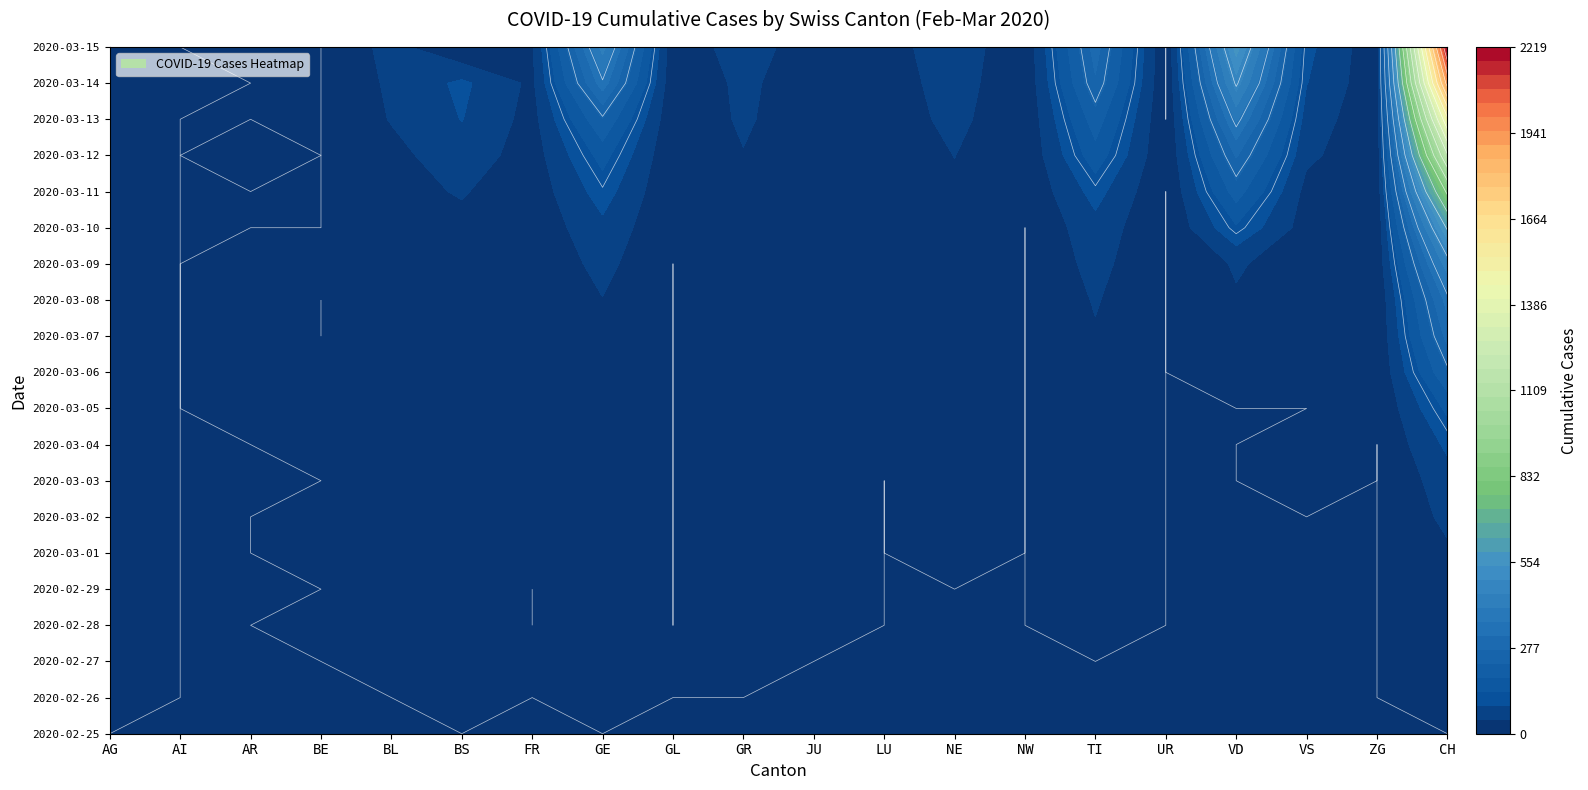

Where does the 2020-03-08 series first go above 14?

4